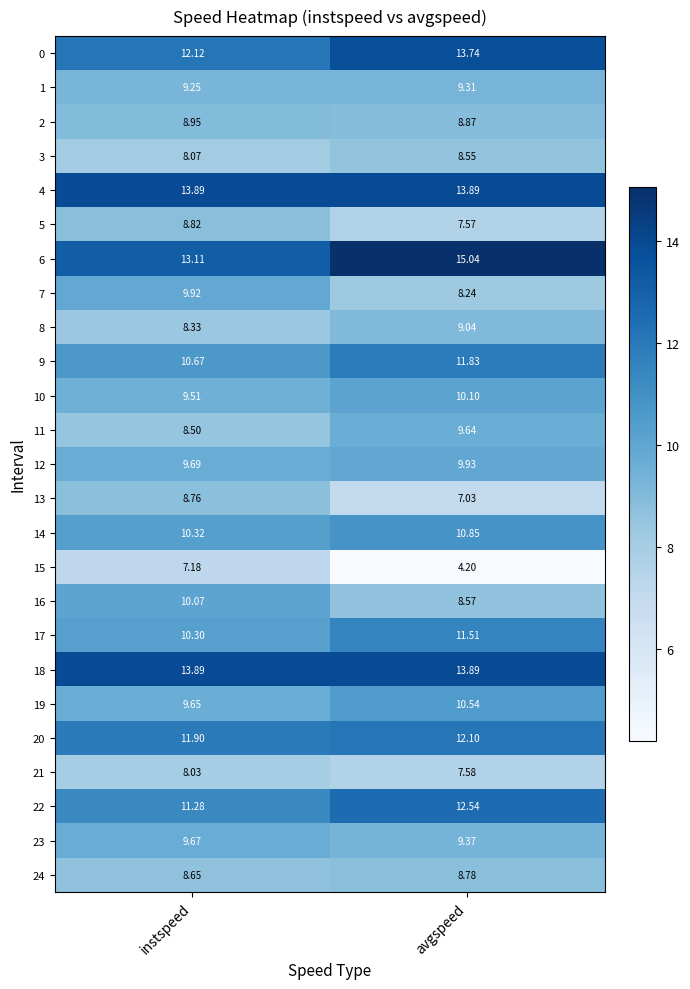

At which label is 5 closest to 8?

avgspeed